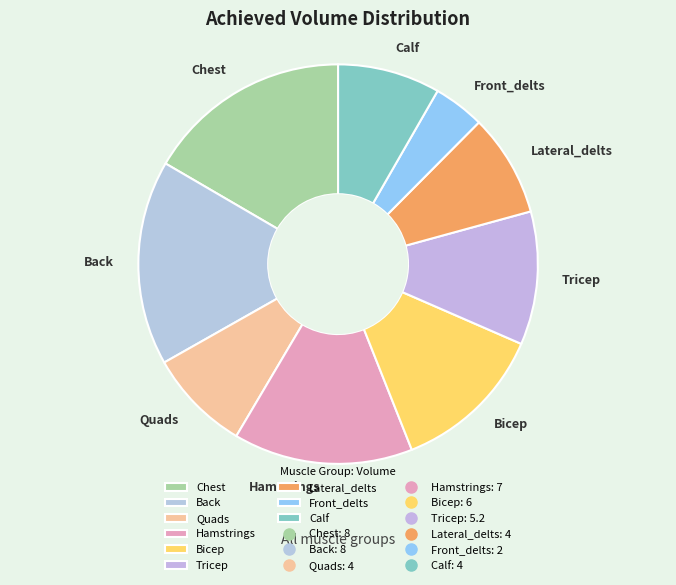

Approximately how many times larger is the value at Quads compared to Calf?

1.0